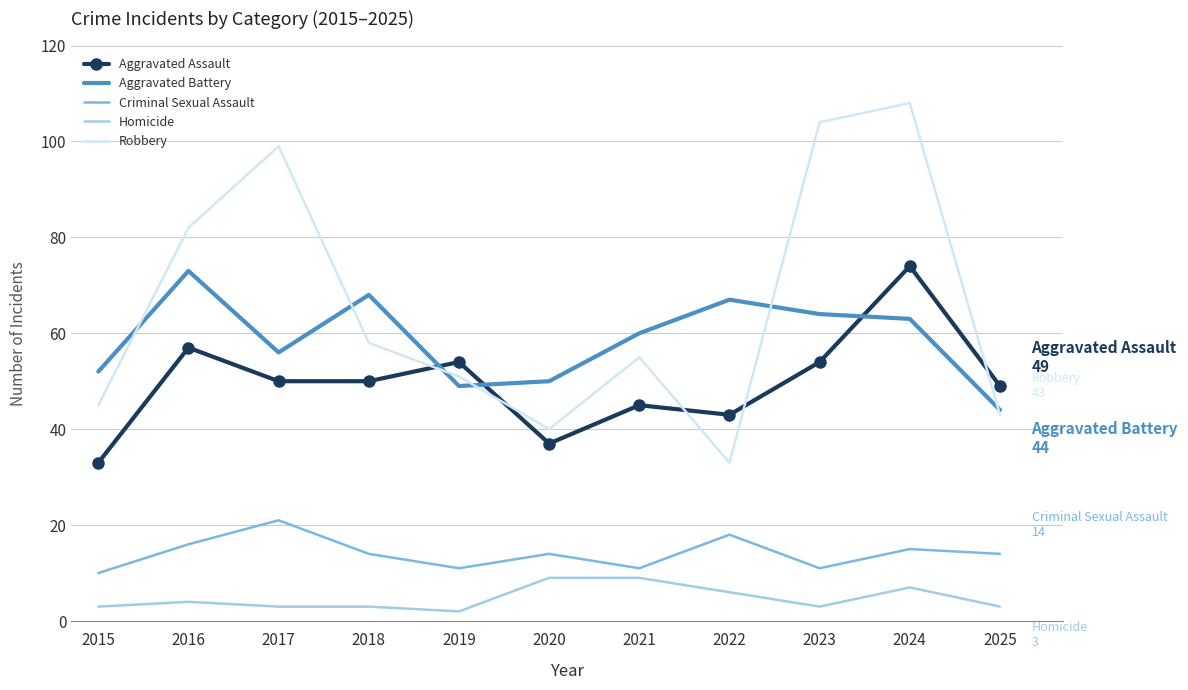

Rank the series at 2015 from lowest to highest value.

Homicide, Criminal Sexual Assault, Aggravated Assault, Robbery, Aggravated Battery